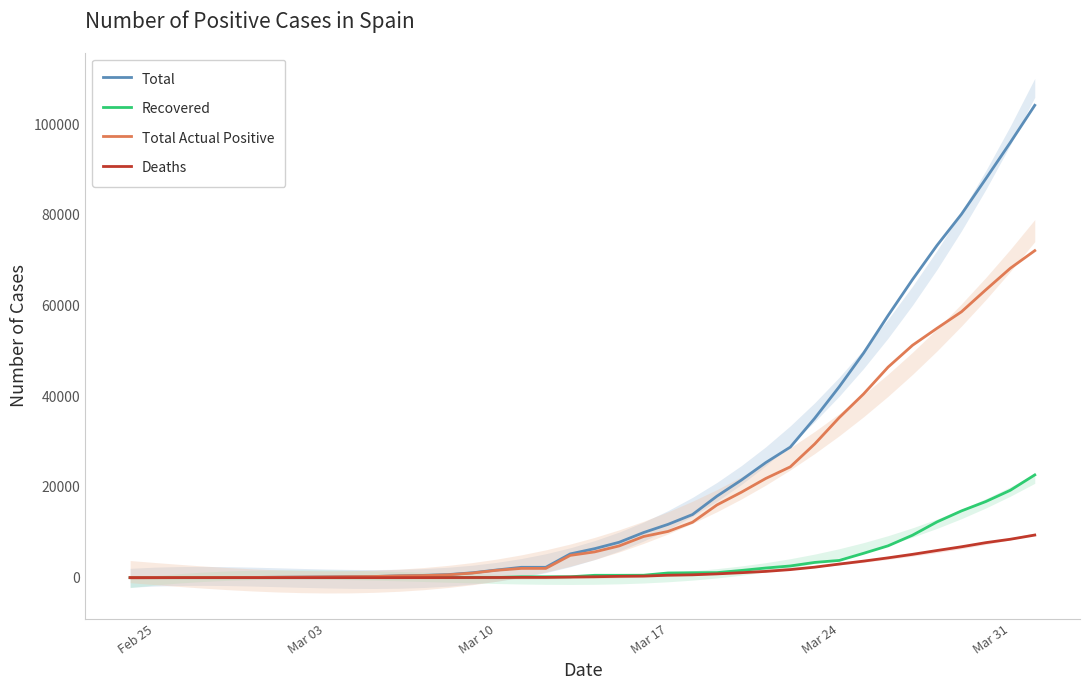

In Total Actual Positive, how many points are lower than both neighbors (excluding endpoints)?

1